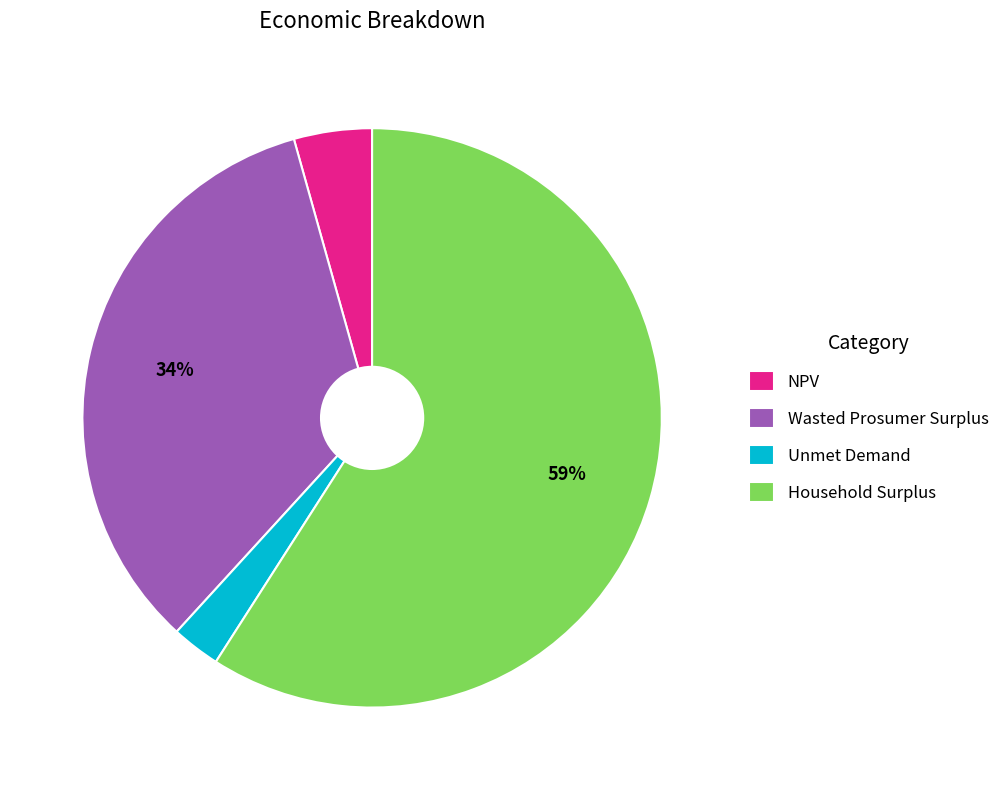

True or false: Household Surplus accounts for 59% of the total.

True